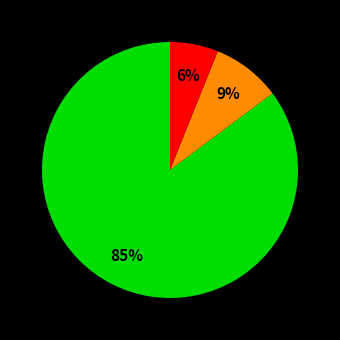

Does any single category account for the majority?

Yes